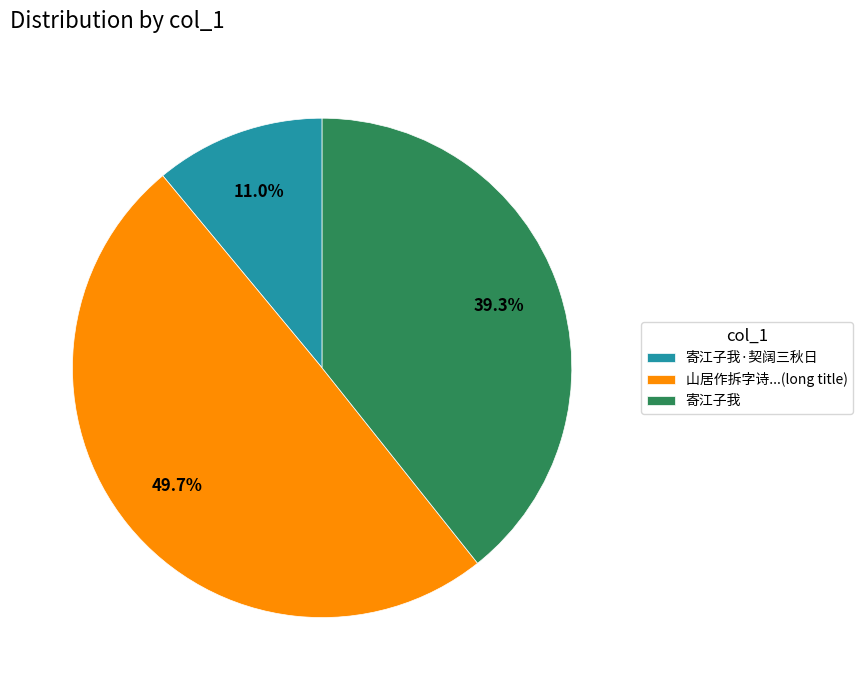

Which category has the smallest portion of the pie?

寄江子我·契阔三秋日